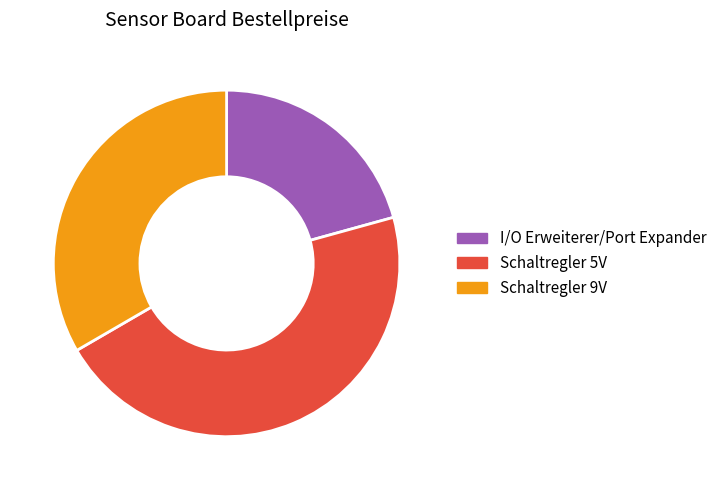

Is there any slice that represents more than half of the pie?

No